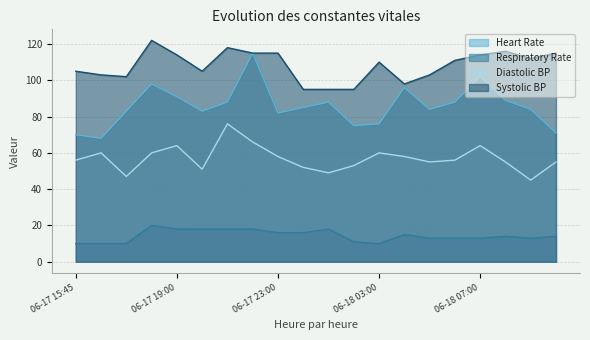

True or false: Diastolic BP has a value of 58 at 06-17 23:00.

True